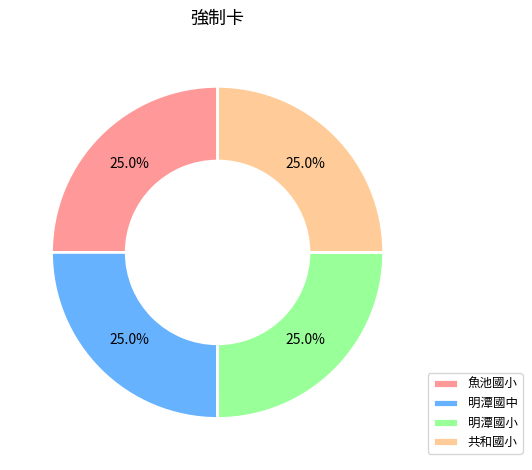

How many segments does this pie chart have?

4